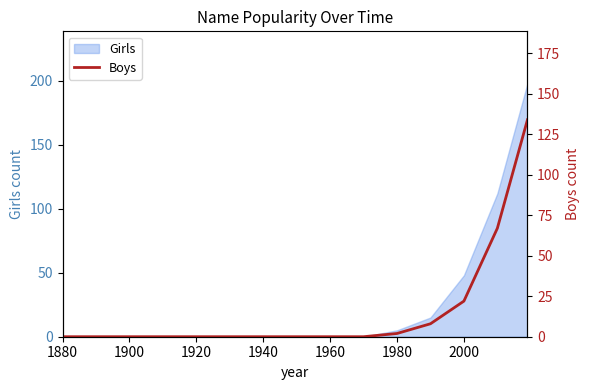

True or false: Girls has a value of 0 at 1880.

True